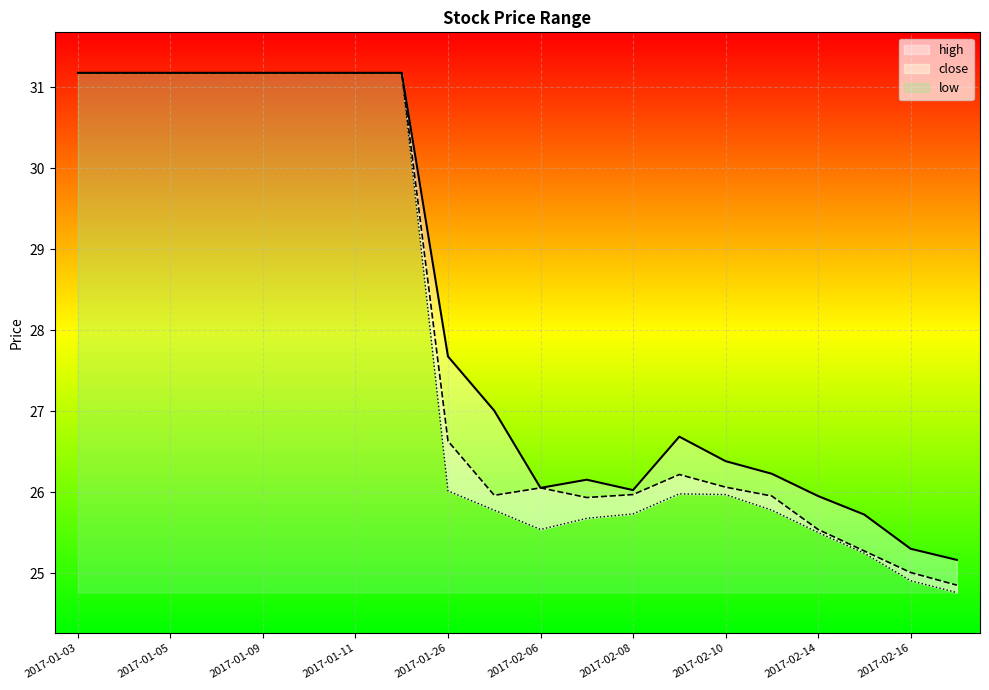

In close, how many points are higher than both neighbors (excluding endpoints)?

2